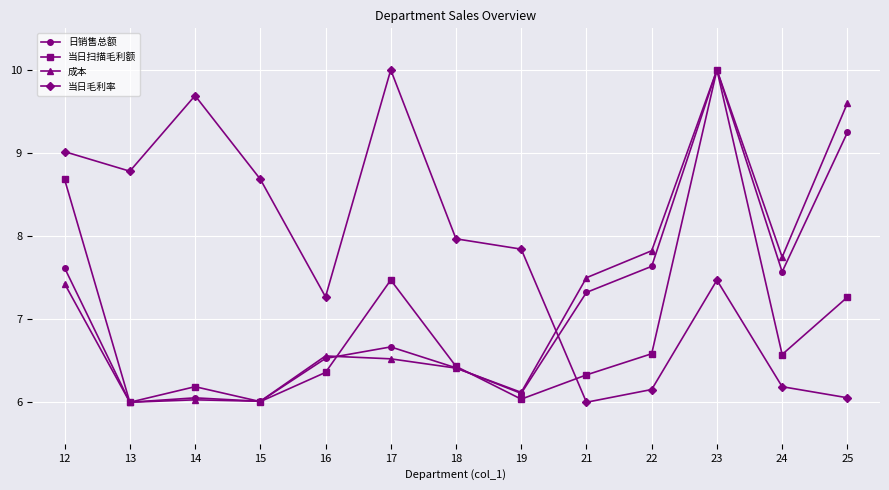

In 当日扫描毛利额, how many points are higher than both neighbors (excluding endpoints)?

3